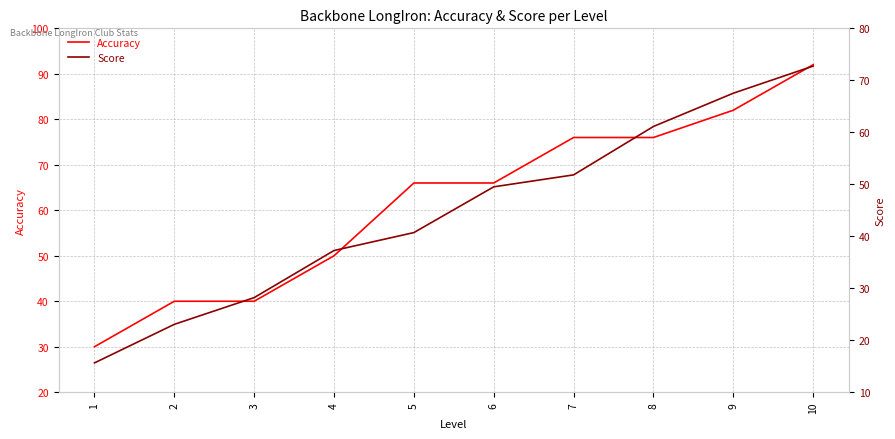

What is the value of the Accuracy point at the 1st from the left?

30.0